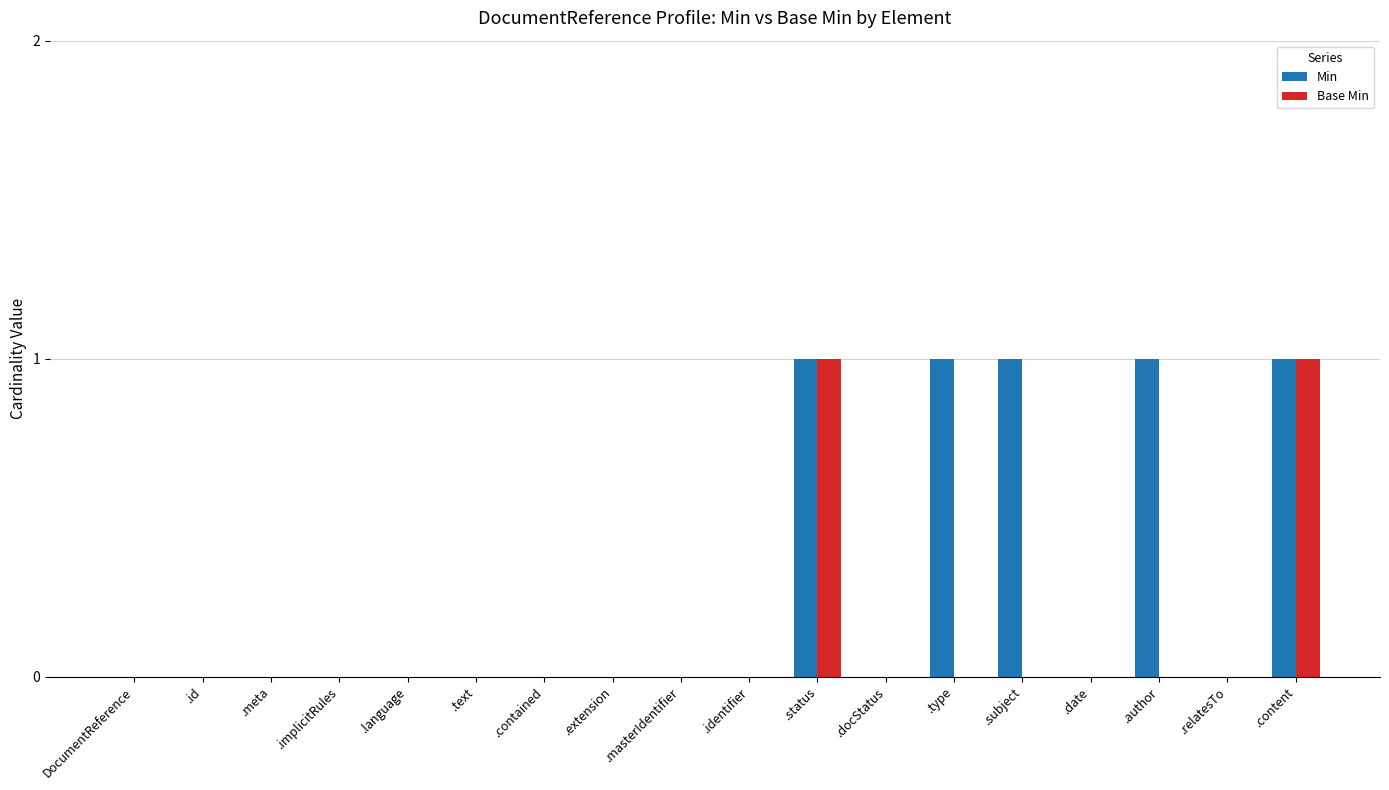

Count the number of categories in the chart.

18